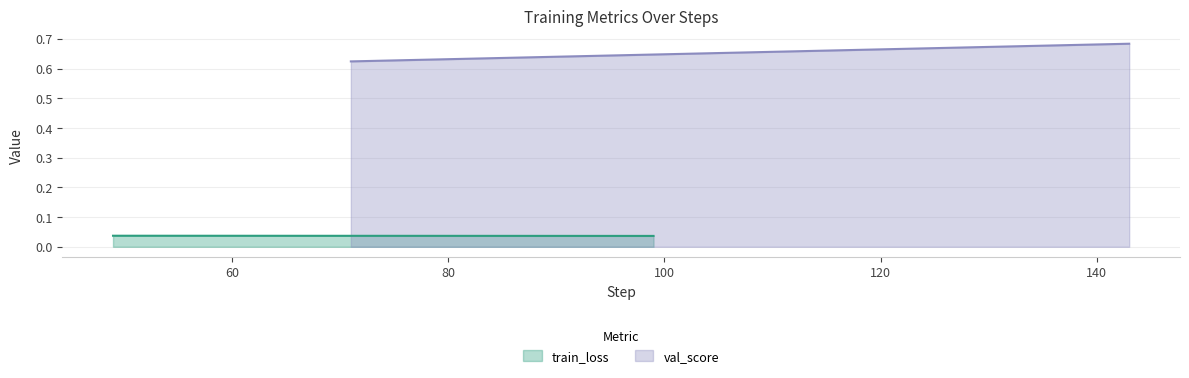

Is the value of train_loss at 0 greater than the value of val_score at 0?

No